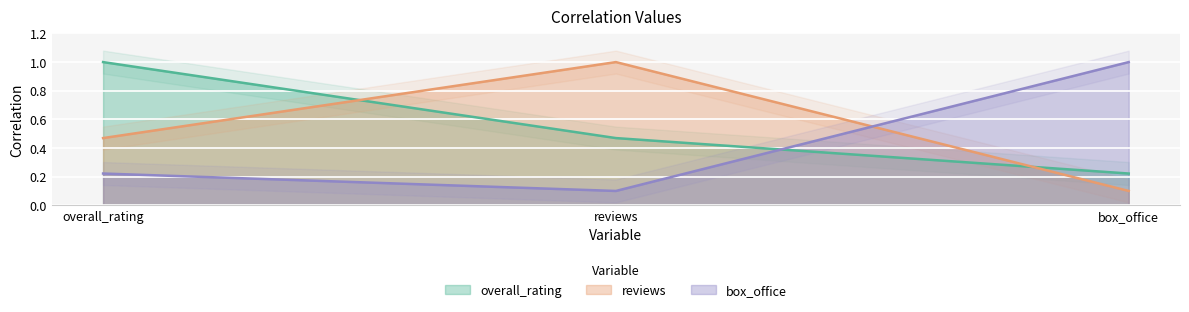

Reading left to right, what are all the values shown in this chart?

overall_rating: 1.0	0.5	0.2
reviews: 0.5	1.0	0.1
box_office: 0.2	0.1	1.0